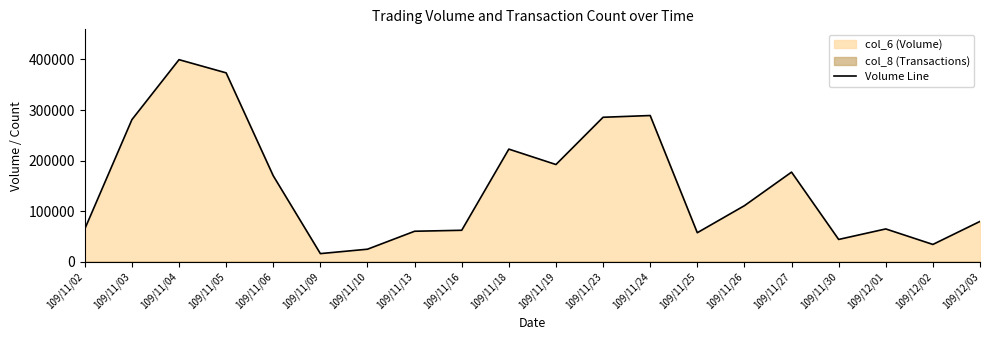

True or false: the data has more than 2 interior local peaks.

True